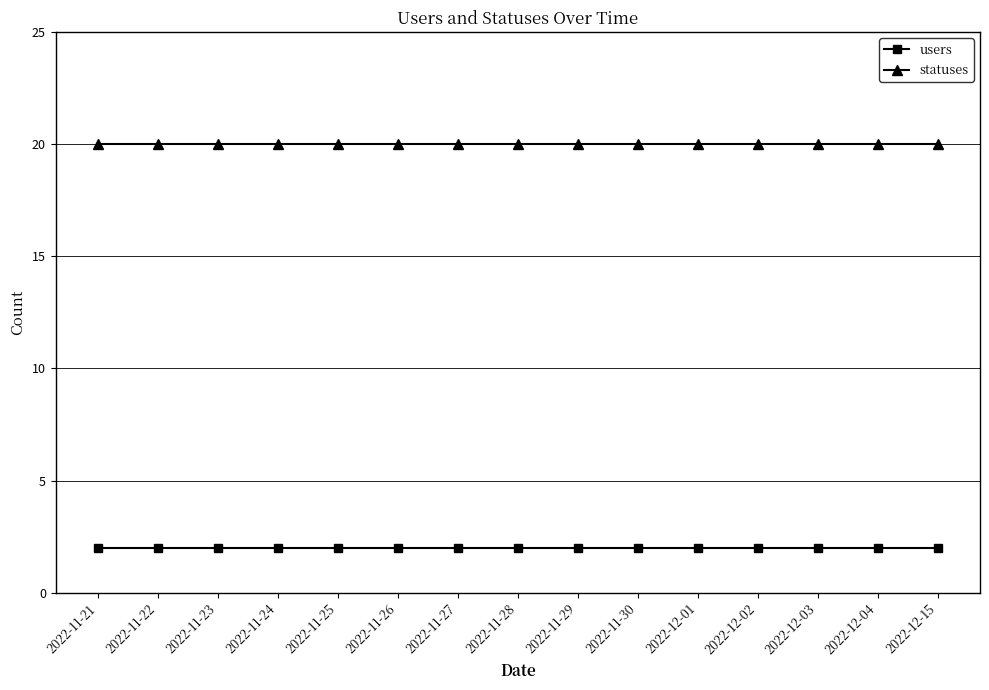

What are all the series names shown in the legend?

users, statuses